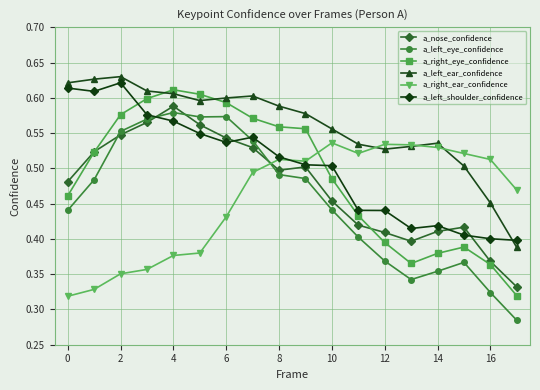

After their last crossing, which series has the higher values: a_left_ear_confidence or a_left_shoulder_confidence?

a_left_shoulder_confidence